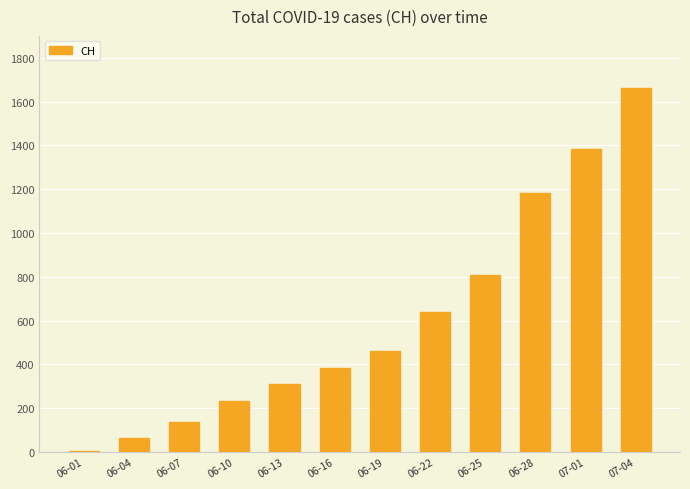

Reading left to right, transcribe all the data shown in this chart.

3	62	136	234	309	382	462	639	809	1183	1385	1664